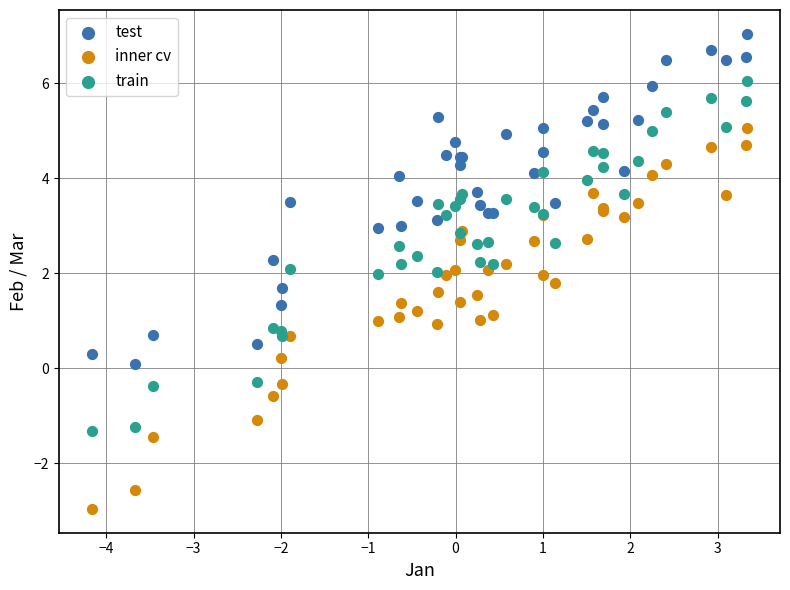

Which series has the largest Y range (max minus min)?

inner cv